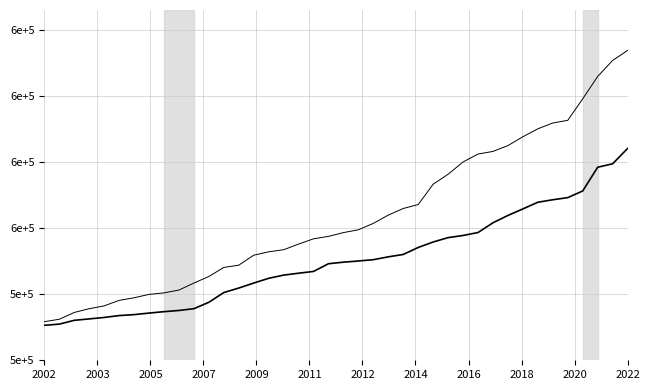

Does the chart have visible grid lines?

Yes